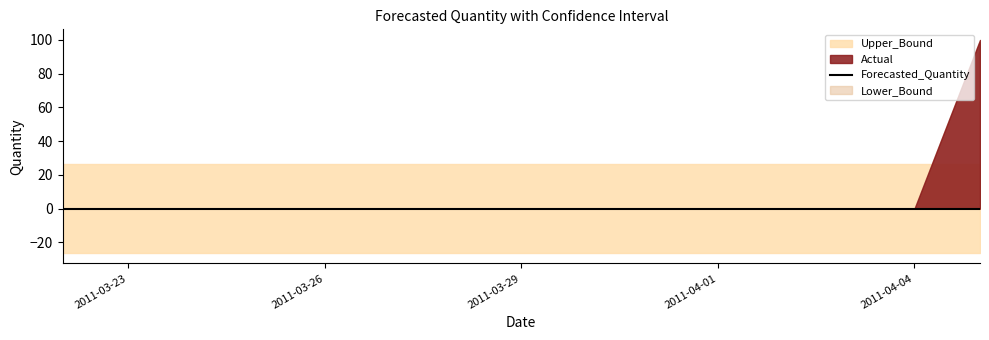

At which category is the sum across all series the highest?

2011-04-05